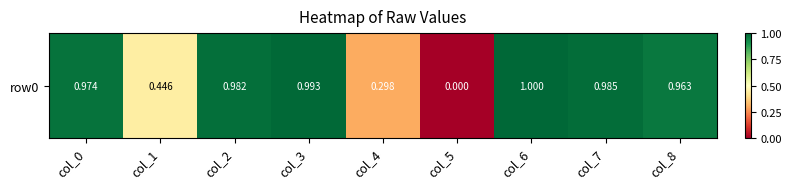

The value at col_6 is 1.4. True or false?

False